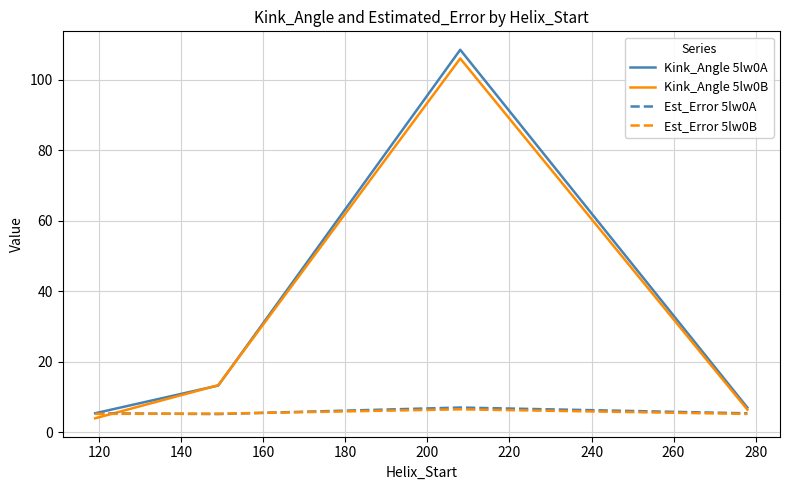

Which series has the largest total across all categories?

Kink_Angle 5lw0A